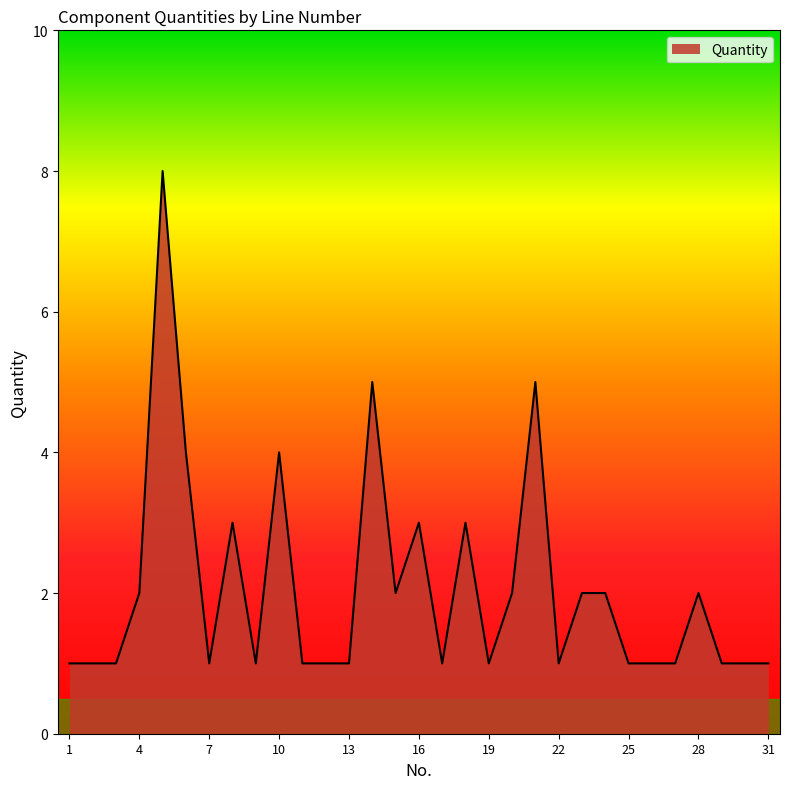

What is the average value?

2